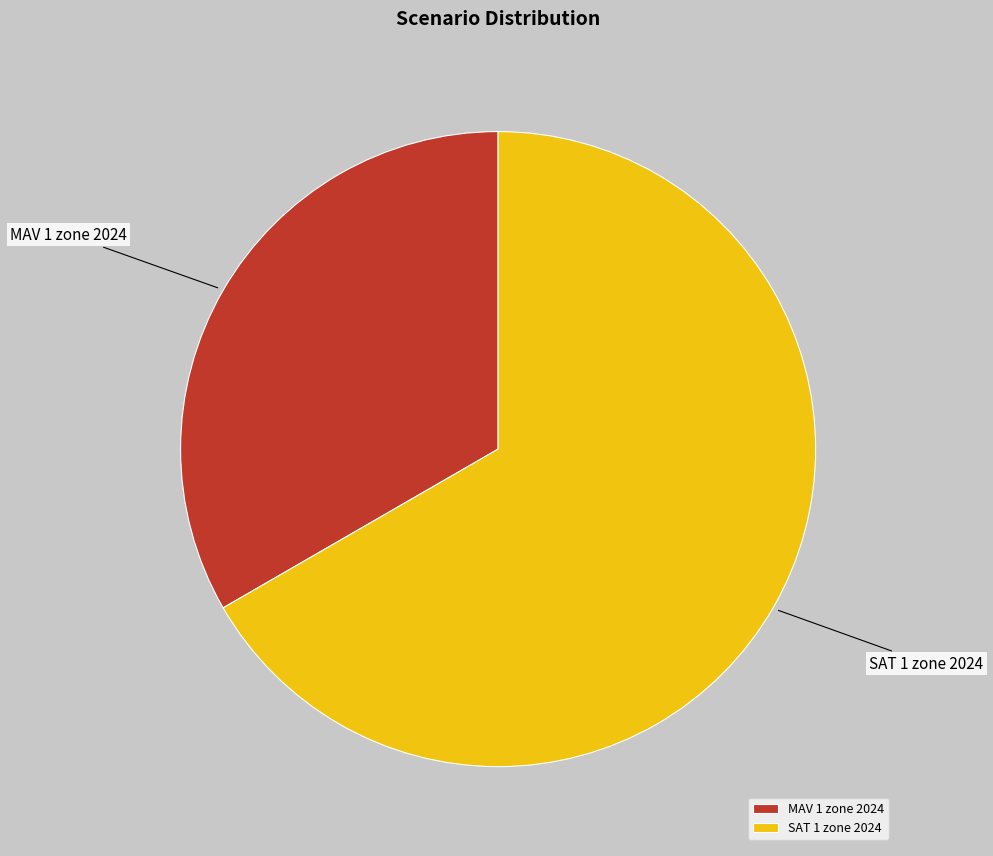

Rank the categories by value from highest to lowest.

SAT 1 zone 2024, MAV 1 zone 2024